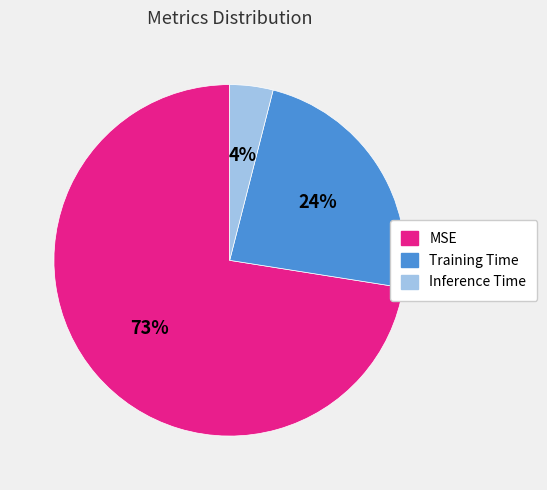

What percentage is the Training Time slice, to the nearest percent?

24%